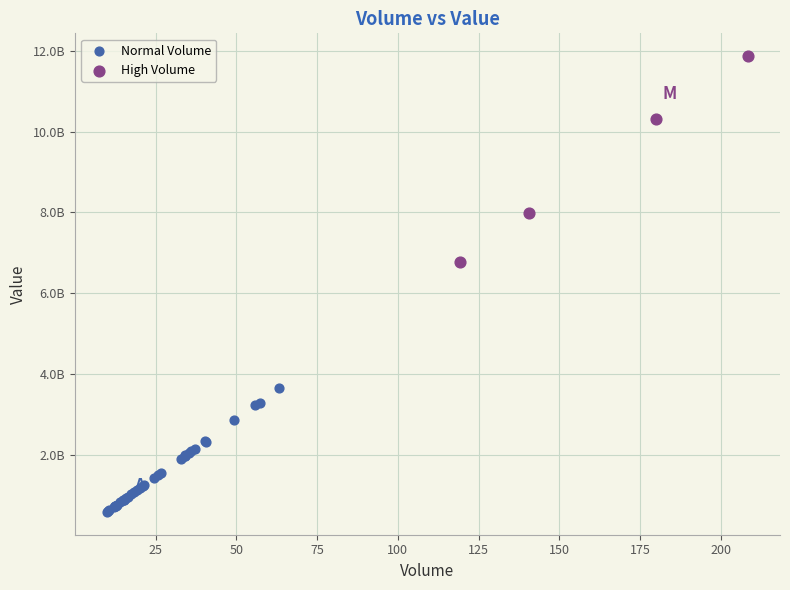

What are all the series names shown in the legend?

Normal Volume, High Volume